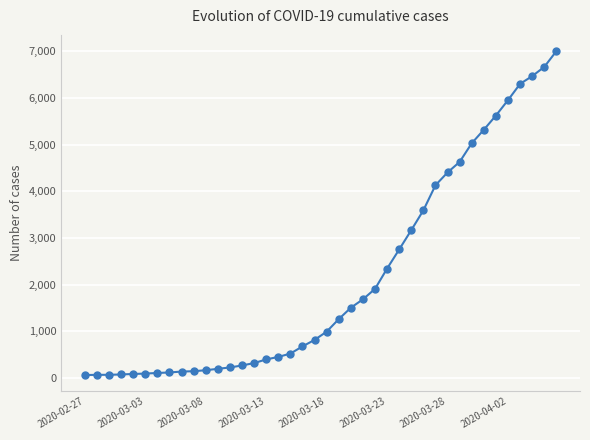

What is the difference between the maximum and minimum values?

6940